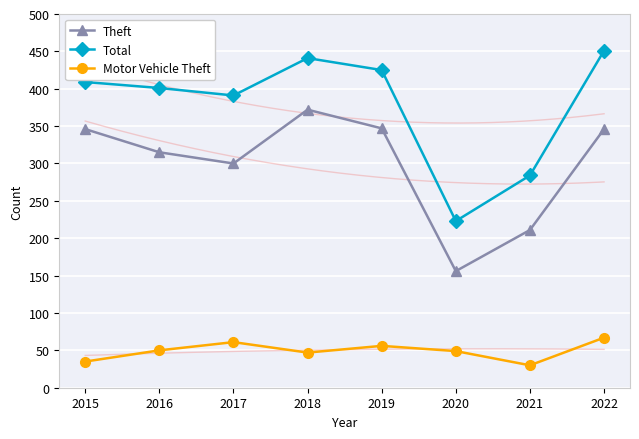

Reading left to right, list all the values displayed in this chart.

Theft: 346	315	300	372	347	156	211	346
Total: 409	401	391	441	425	223	284	451
Motor Vehicle Theft: 35	50	61	47	56	49	30	67